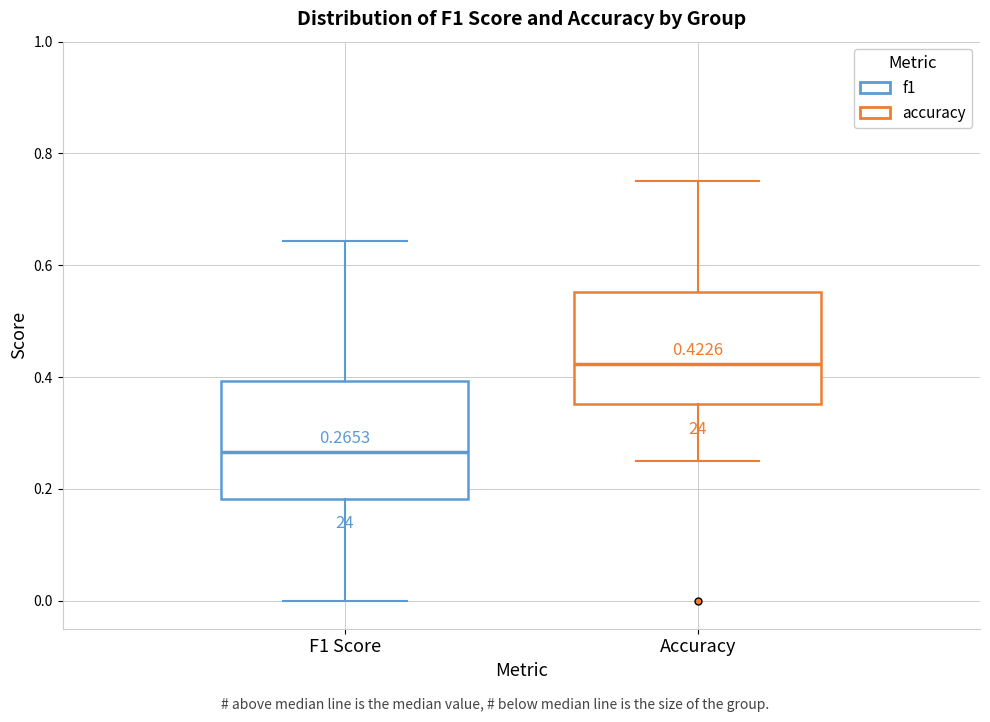

Which box's median line is the lowest?

F1 Score